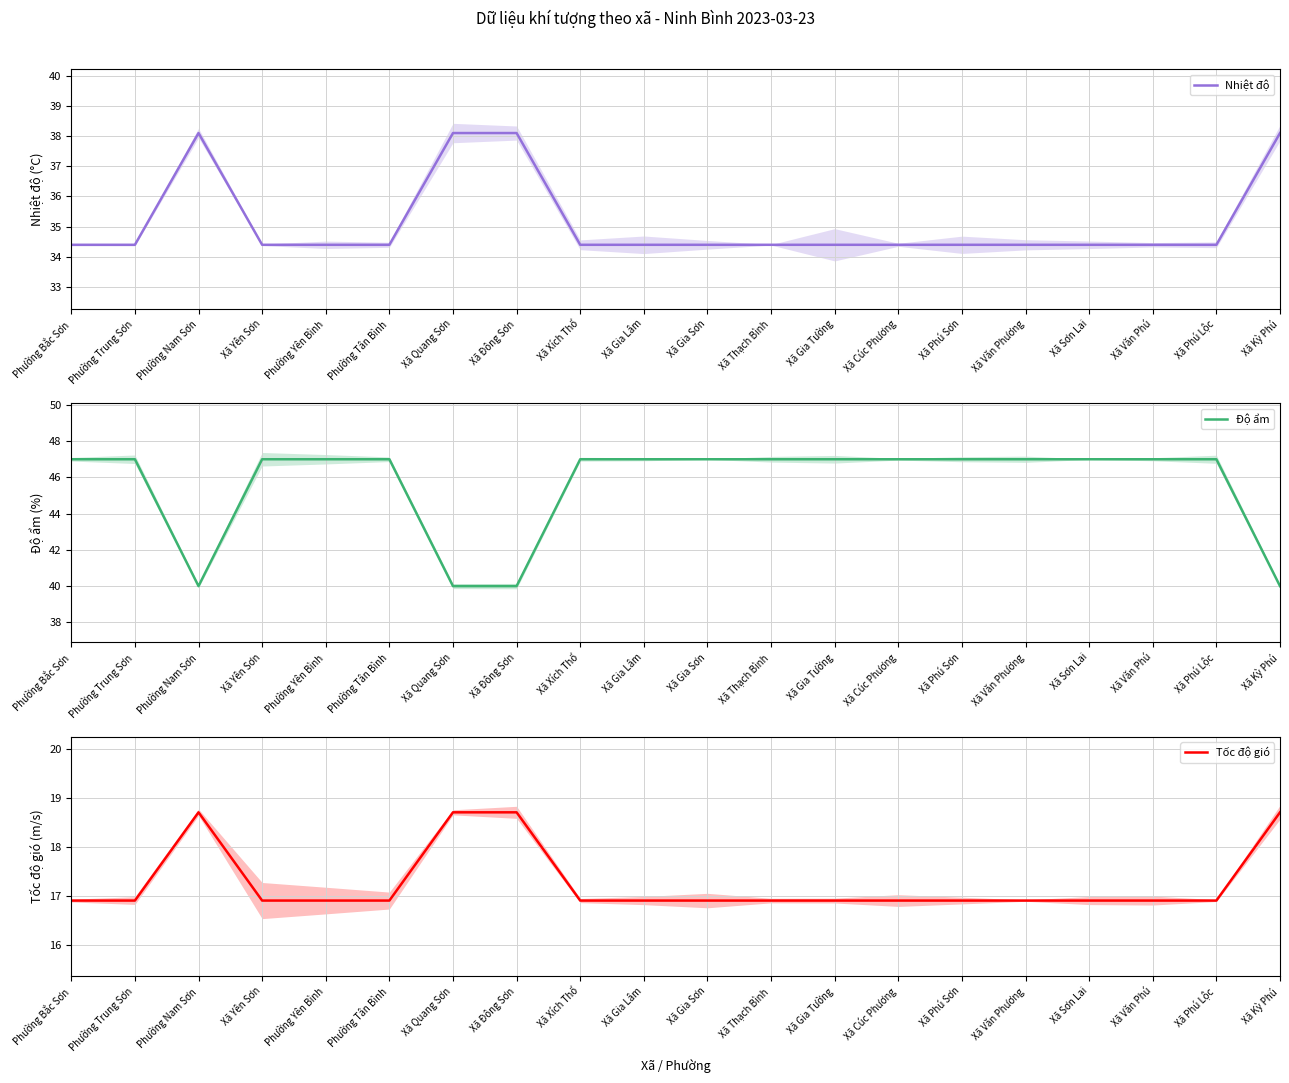

True or false: Nhiệt độ has a value of 38.1 at Xã Quang Sơn.

True